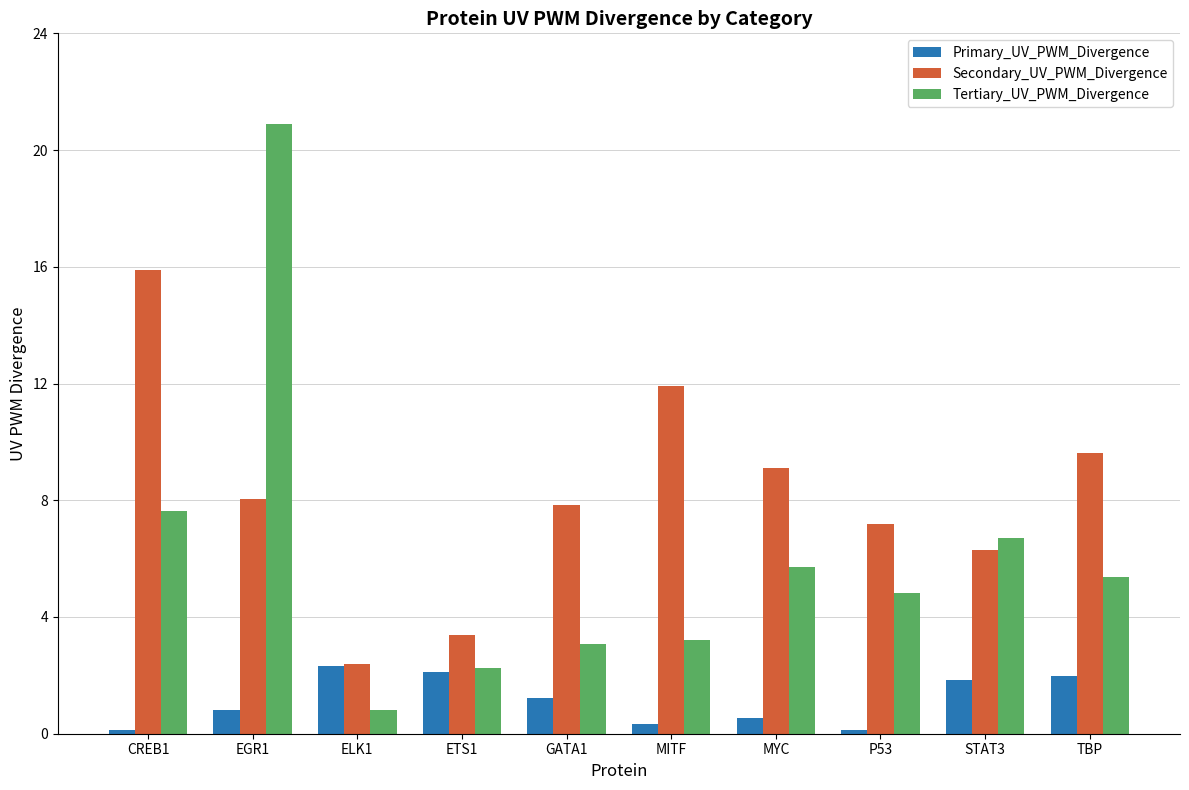

How many data points in Tertiary_UV_PWM_Divergence are less than 5?

5